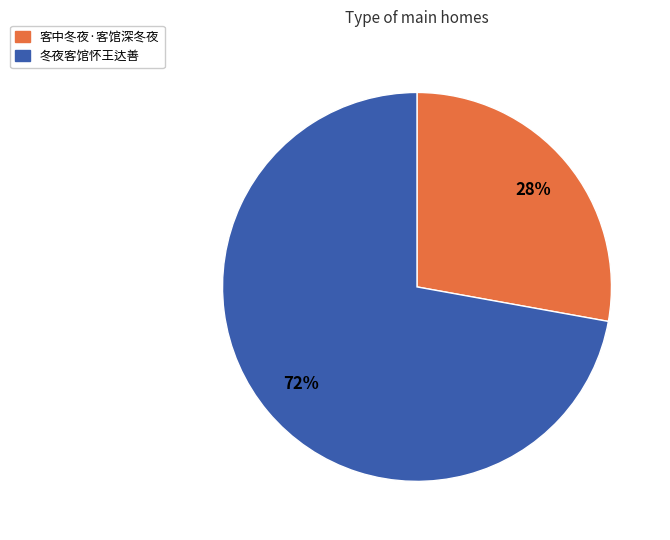

True or false: 客中冬夜·客馆深冬夜 accounts for 28% of the total.

True